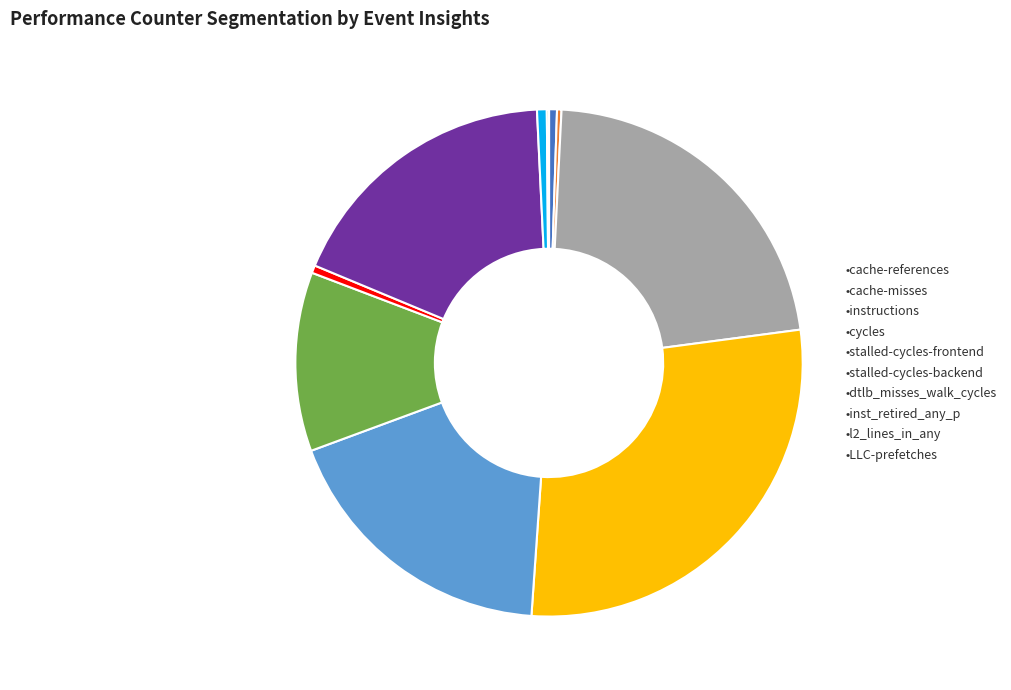

Between •cache-references and •instructions, which is larger?

•instructions